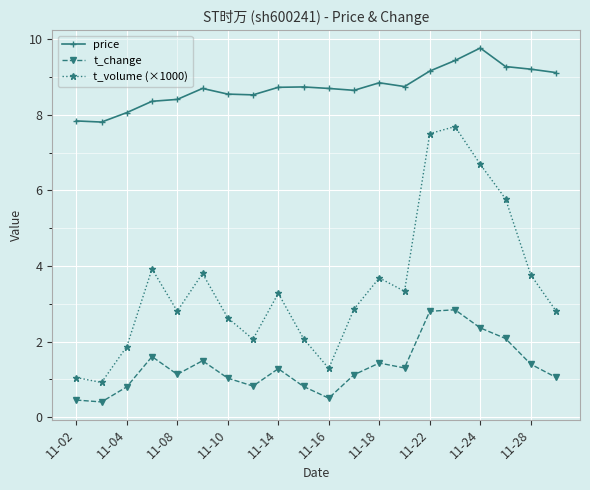

Which series has the largest total across all categories?

price